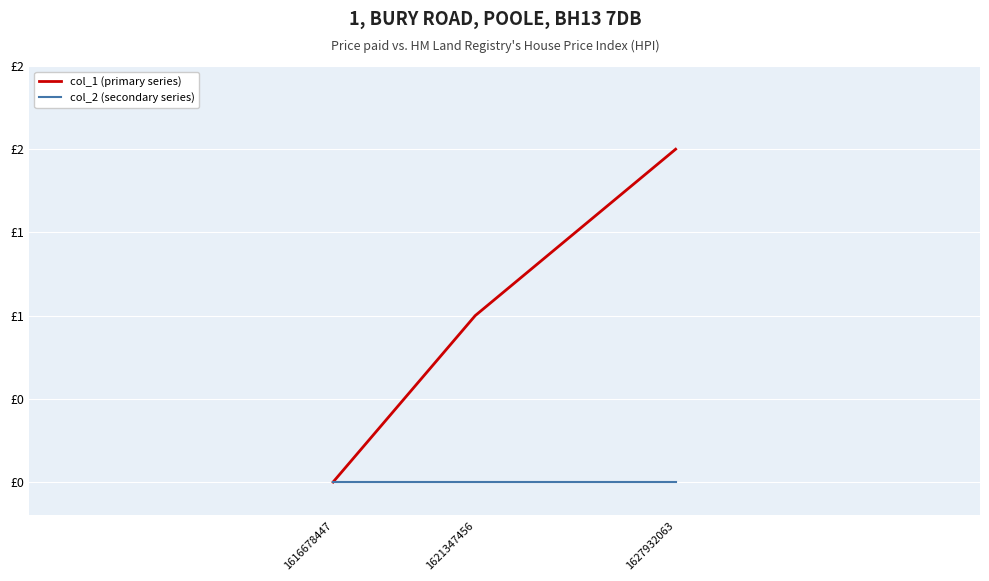

Does the chart have visible grid lines?

Yes